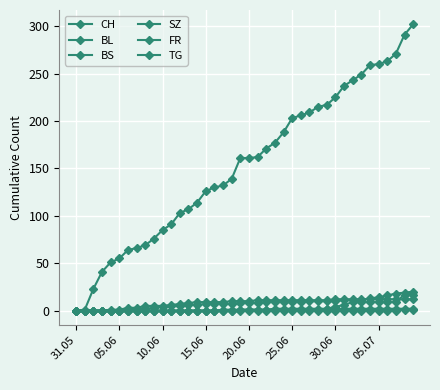

How many series are shown in this chart?

6